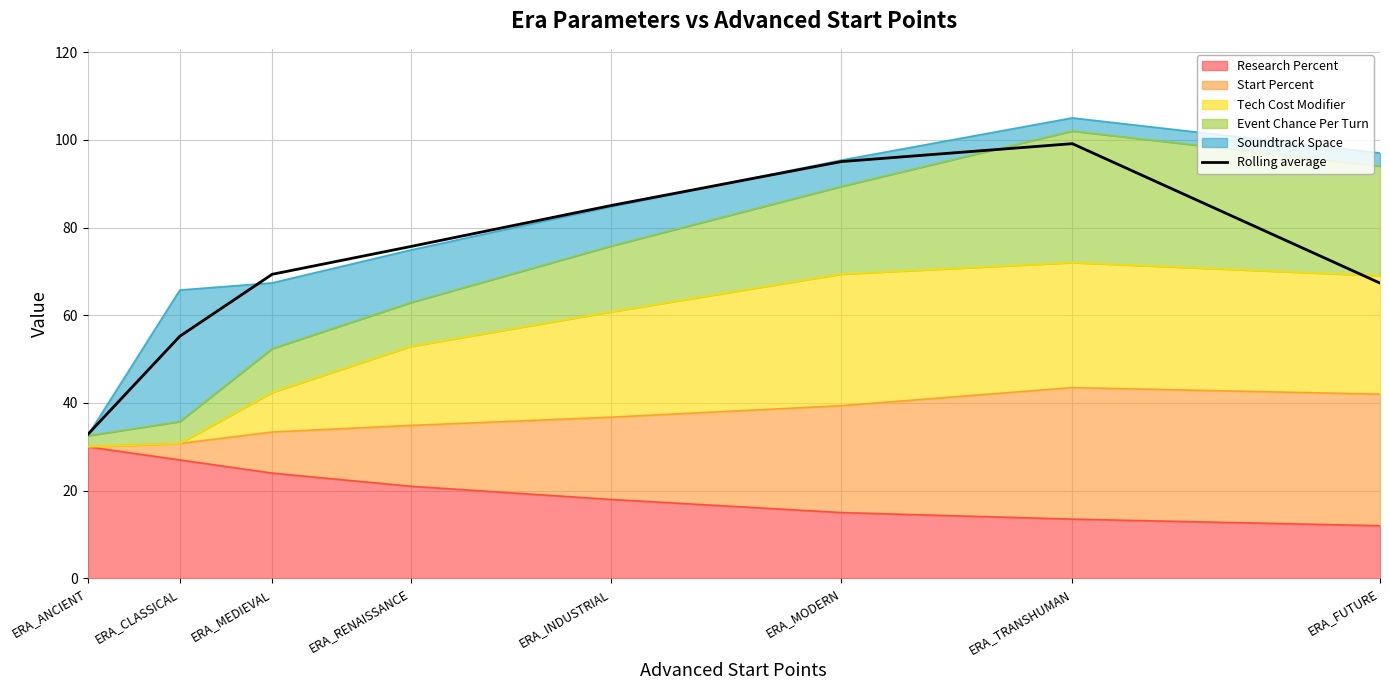

Reading right to left, extract all data points from this chart.

ERA_FUTURE=67.3	ERA_TRANSHUMAN=99.1	ERA_MODERN=95.0	ERA_INDUSTRIAL=85.0	ERA_RENAISSANCE=75.7	ERA_MEDIEVAL=69.3	ERA_CLASSICAL=55.2	ERA_ANCIENT=32.8